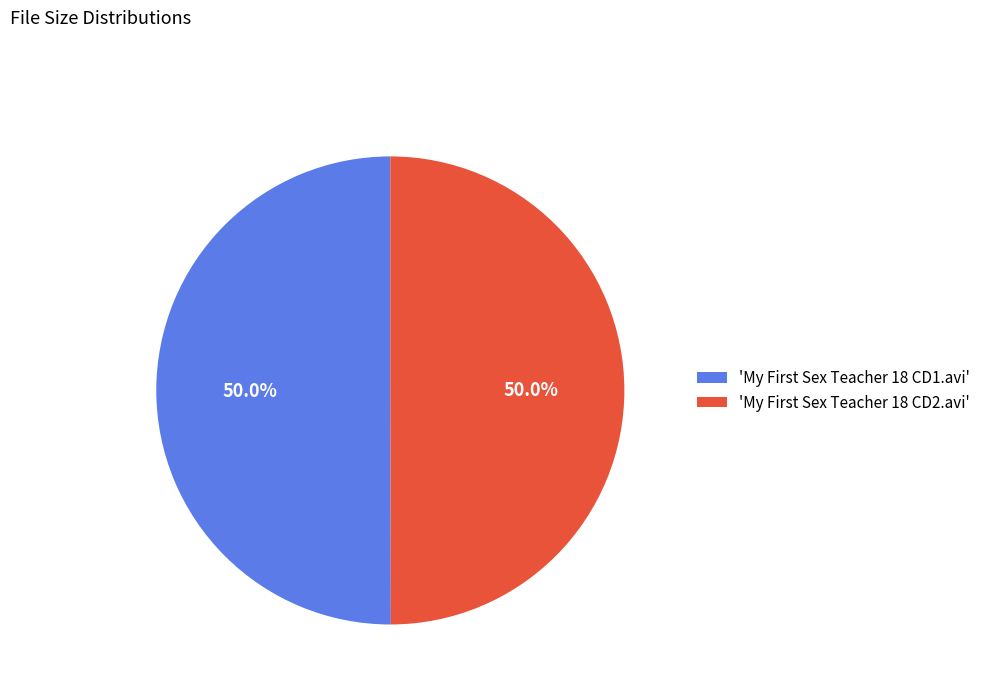

Which category has the biggest portion of the pie?

My First Sex Teacher 18 CD1.avi